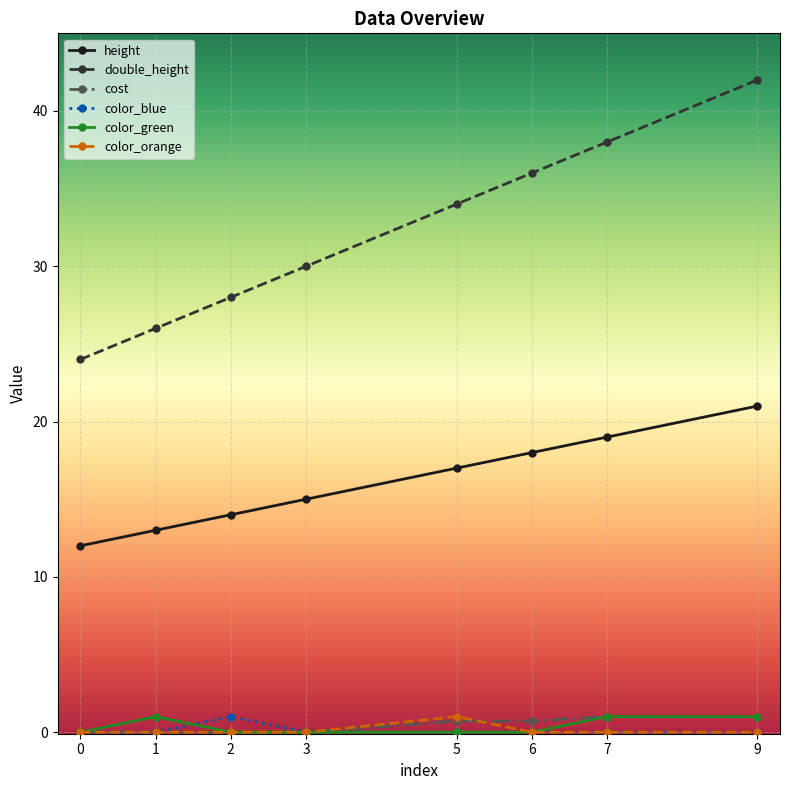

Which series changed the most between 0 and 6?

double_height